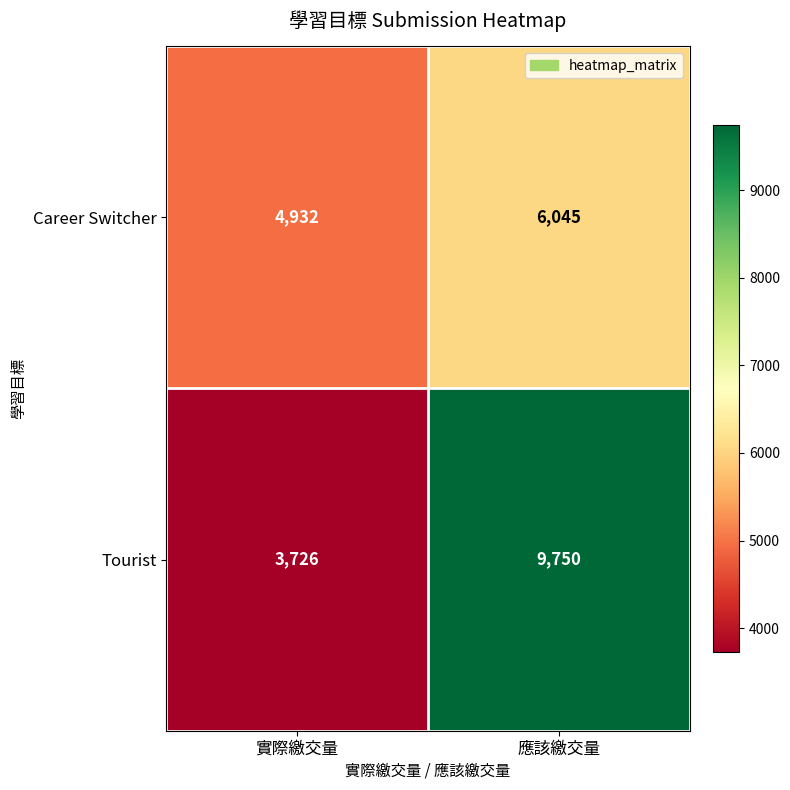

What is the highest value of the Career Switcher series?

6045